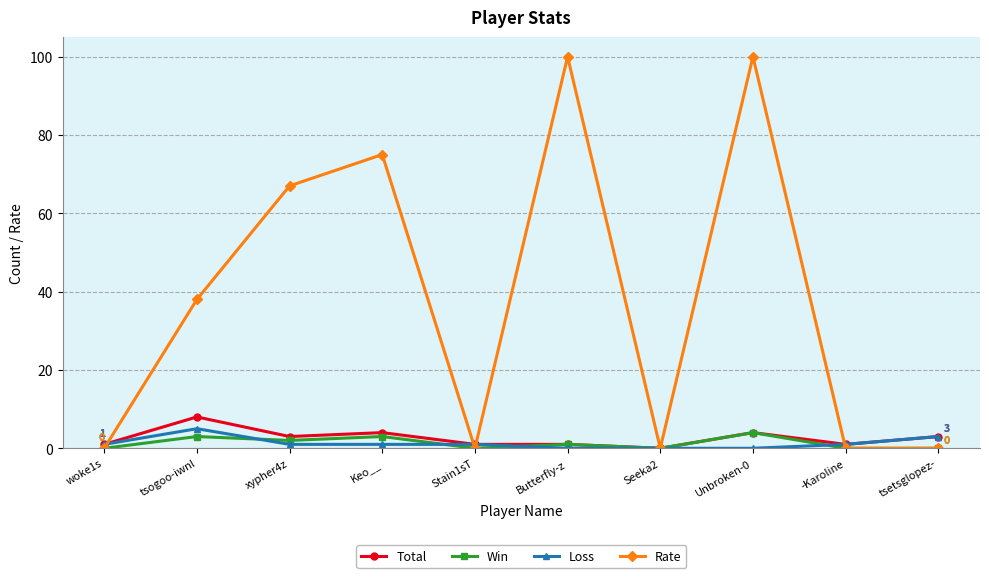

What is the maximum value for Rate?

100